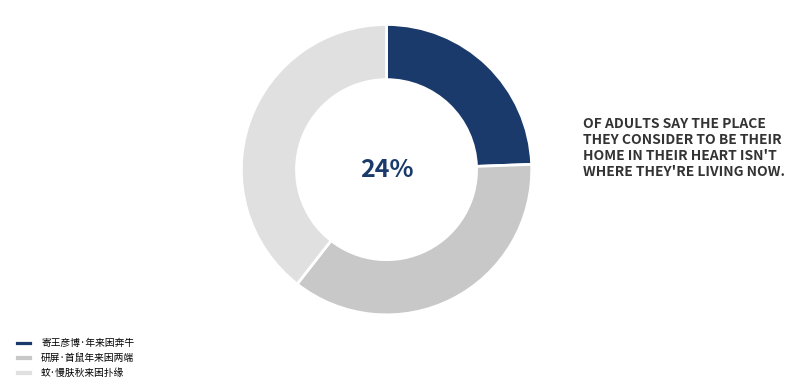

What percentage is the 蚊·慢肤秋来困扑缘 slice, to the nearest percent?

39%